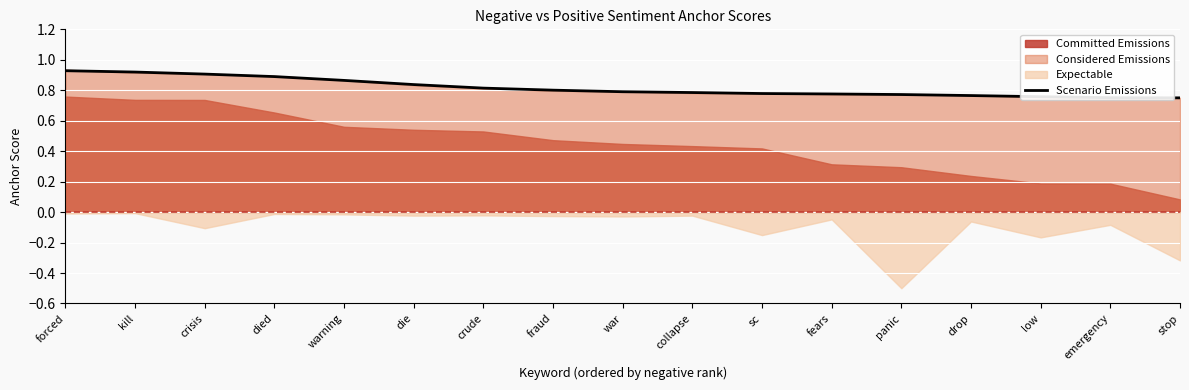

What is the label of the 11th point from the right?

crude